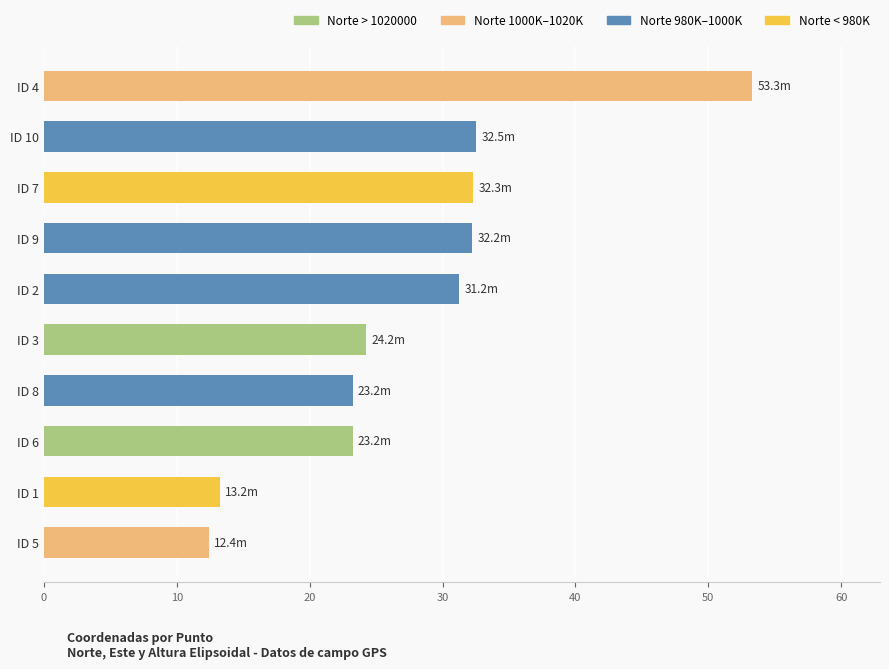

True or false: the data shows 32.5 at ID 10.

True